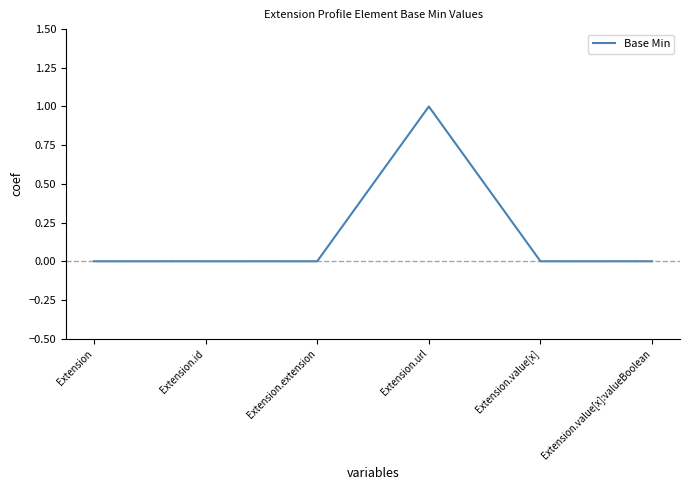

The chart shows a value of -1 at Extension.value[x]. True or false?

False